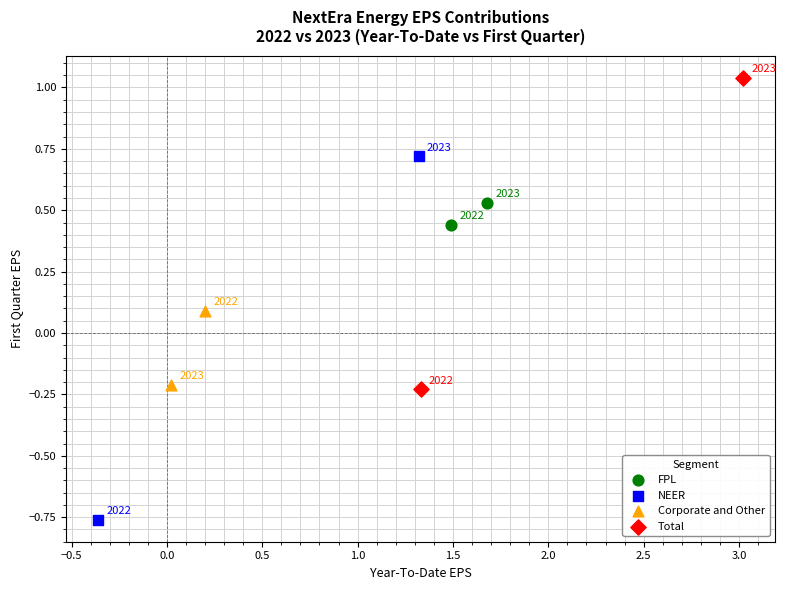

What are all the series names shown in the legend?

FPL, NEER, Corporate and Other, Total